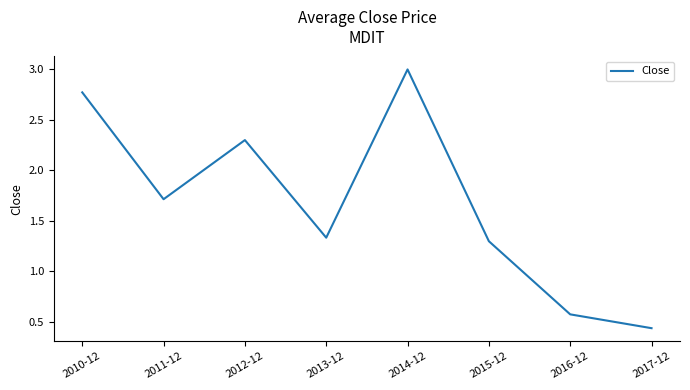

What position from the right is 2014-12?

4